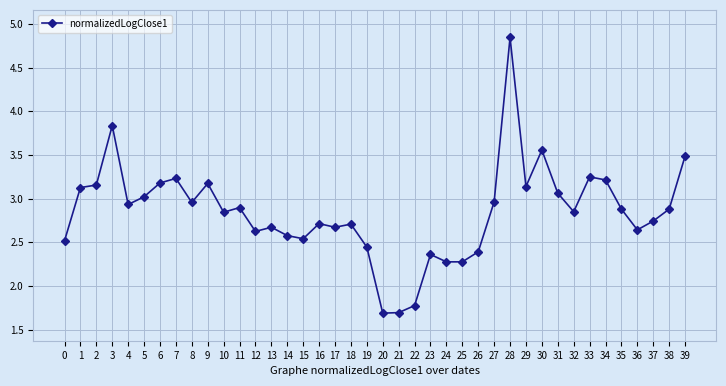

Is it true that the value at 17 is 2.7?

True